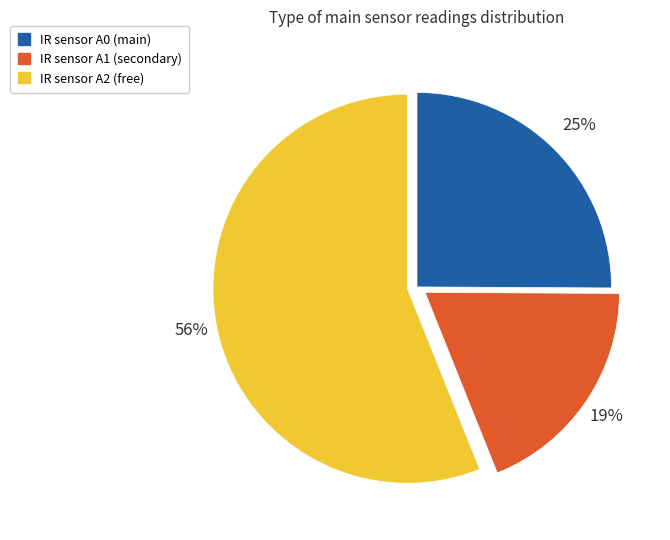

To the nearest percent, what is the difference between the largest and smallest slice percentages?

37%